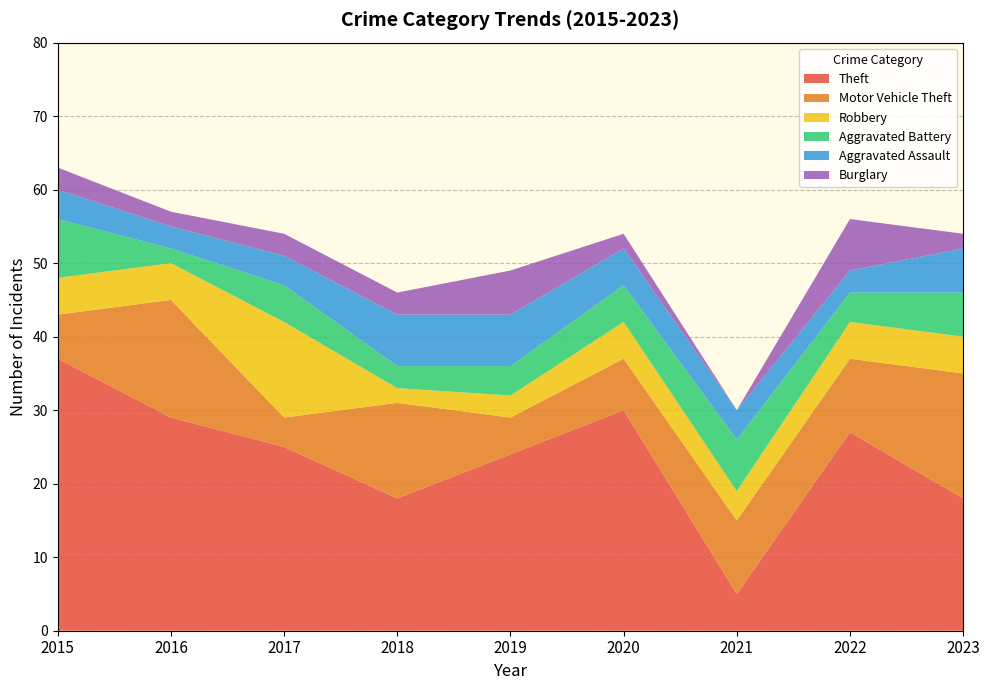

Reading right to left, what are all the values shown in this chart?

Theft: 2023=18	2022=27	2021=5	2020=30	2019=24	2018=18	2017=25	2016=29	2015=37
Motor Vehicle Theft: 2023=17	2022=10	2021=10	2020=7	2019=5	2018=13	2017=4	2016=16	2015=6
Robbery: 2023=5	2022=5	2021=4	2020=5	2019=3	2018=2	2017=13	2016=5	2015=5
Aggravated Battery: 2023=6	2022=4	2021=7	2020=5	2019=4	2018=3	2017=5	2016=2	2015=8
Aggravated Assault: 2023=6	2022=3	2021=4	2020=5	2019=7	2018=7	2017=4	2016=3	2015=4
Burglary: 2023=2	2022=7	2021=0	2020=2	2019=6	2018=3	2017=3	2016=2	2015=3